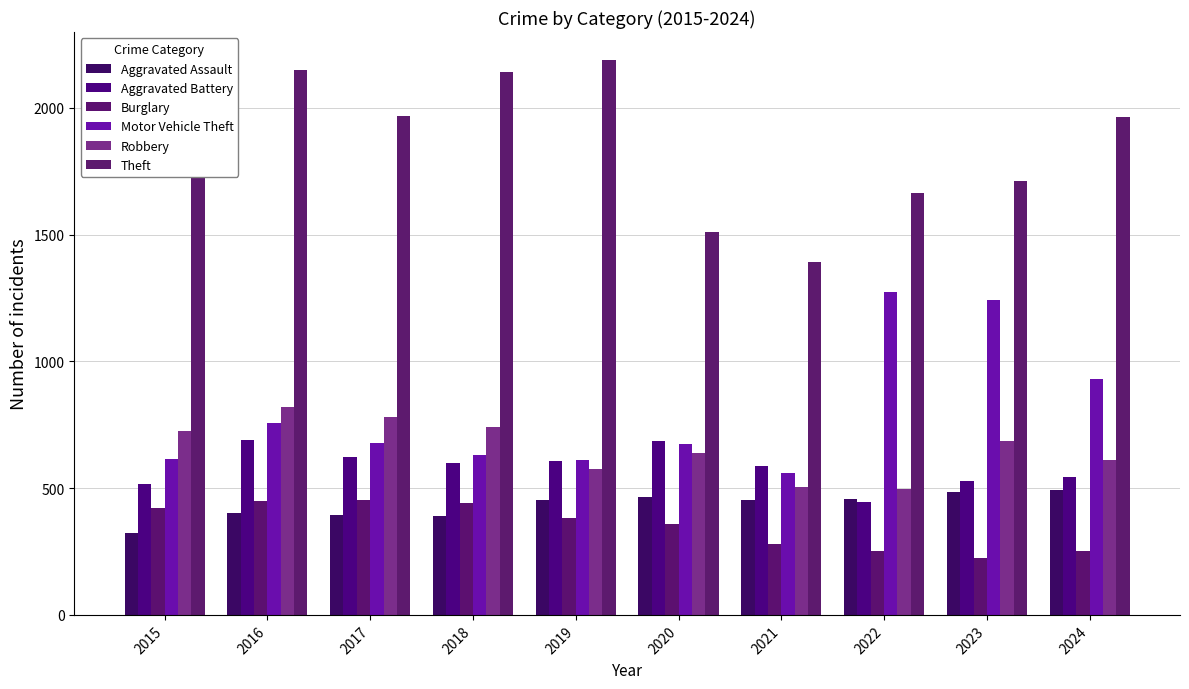

Is it true that Aggravated Battery equals 926 at 2019?

False